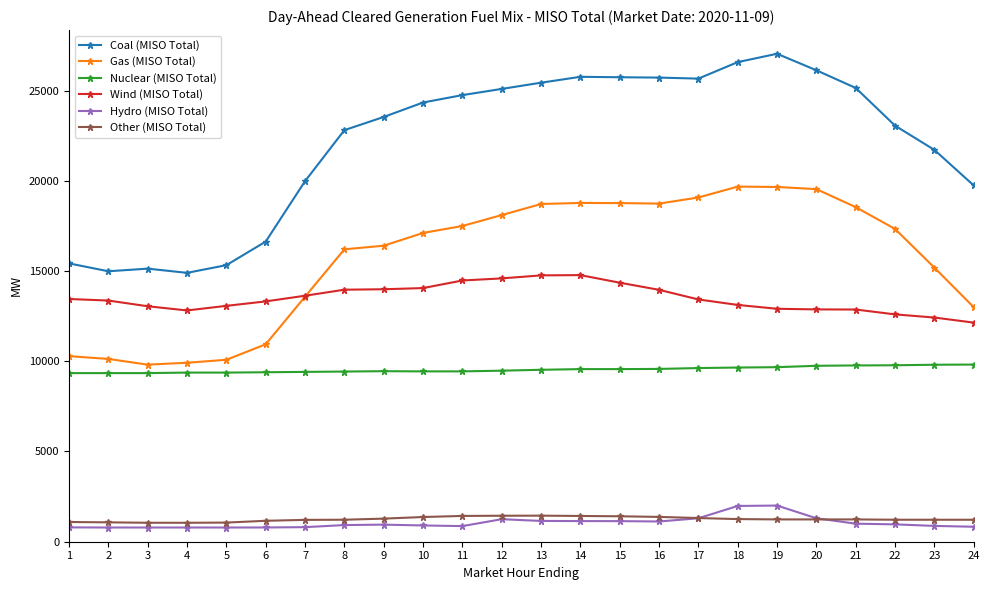

True or false: Hydro (MISO Total) has more than 2 points higher than both neighbors.

True